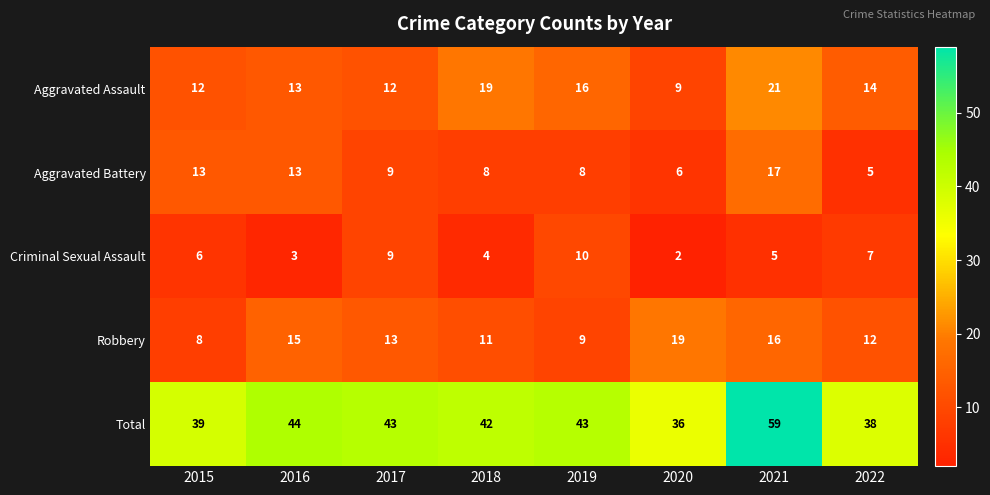

What is the spread (max minus min) of values at 2021?

54